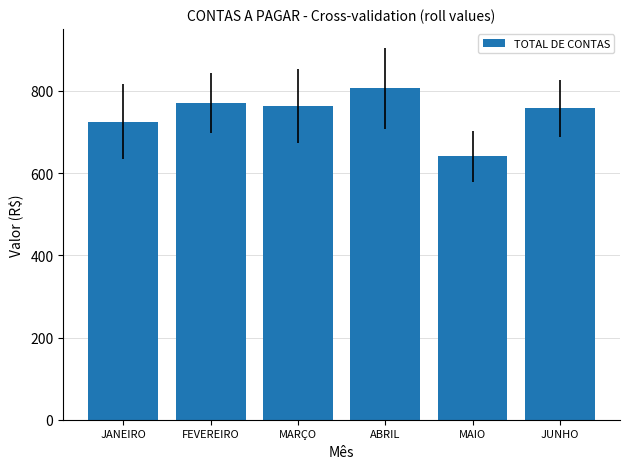

Which has a higher value, JANEIRO or MAIO?

JANEIRO